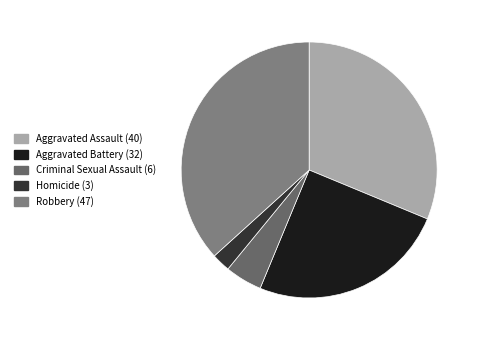

To the nearest percent, what percentage of the pie is Aggravated Battery?

25%